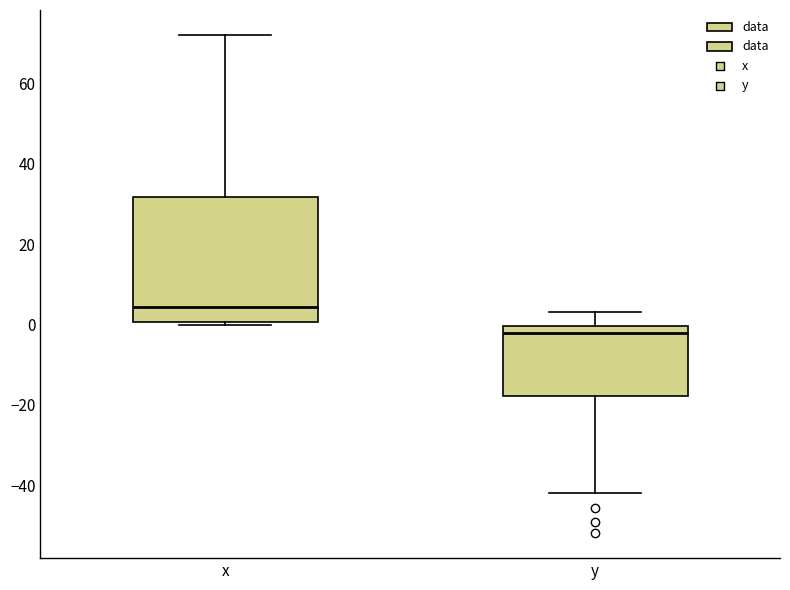

Where does the upper whisker of the box for x end on the y-axis? The values are not printed on the chart, so give them approximately, as read against the axis.

72